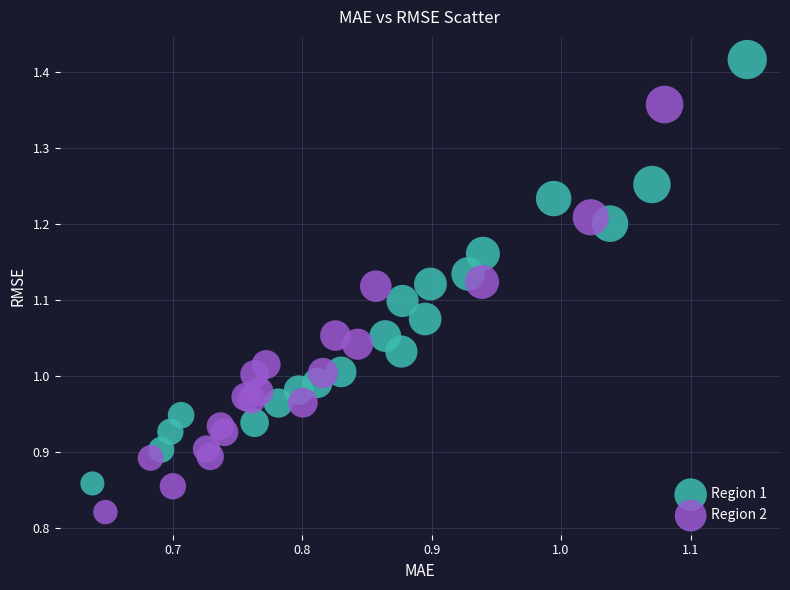

Which series has the largest Y range (max minus min)?

Region 1